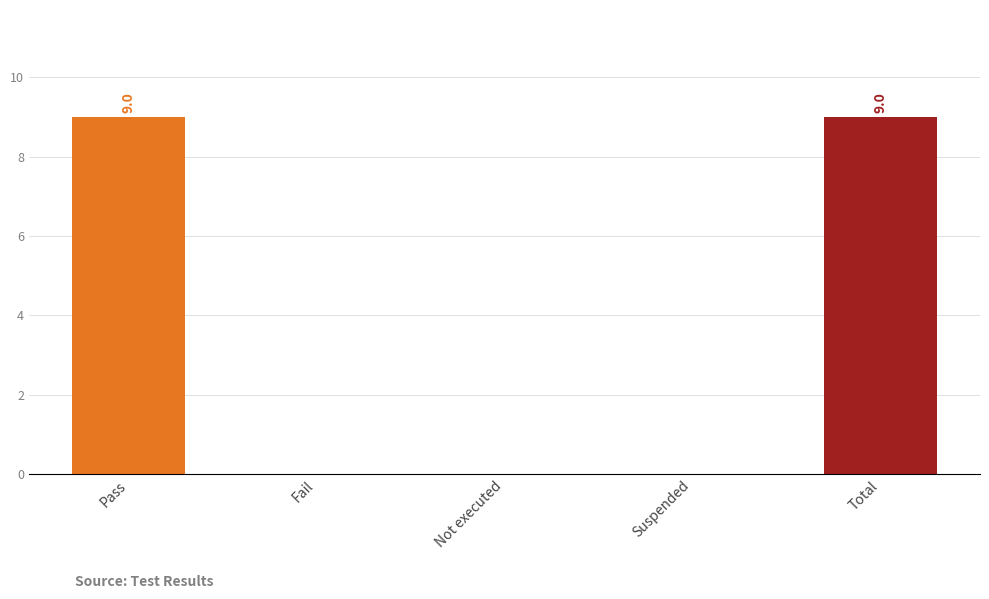

The value at Pass is 15. True or false?

False